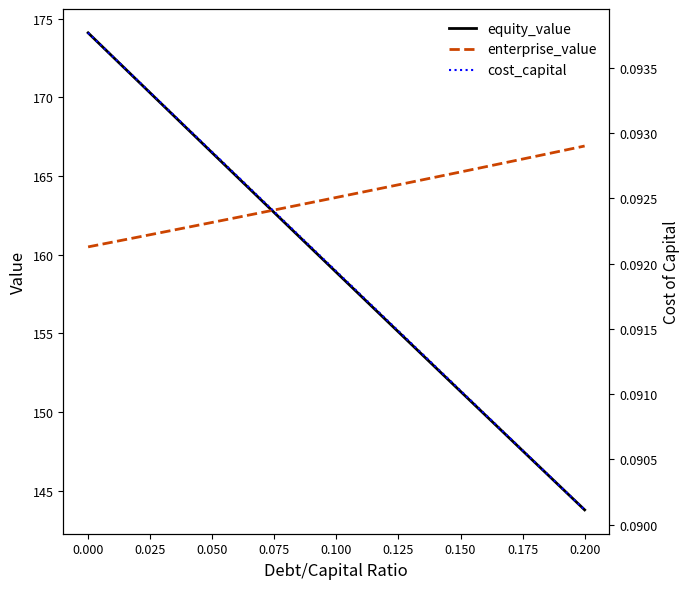

Which series has the largest range (max minus min)?

equity_value